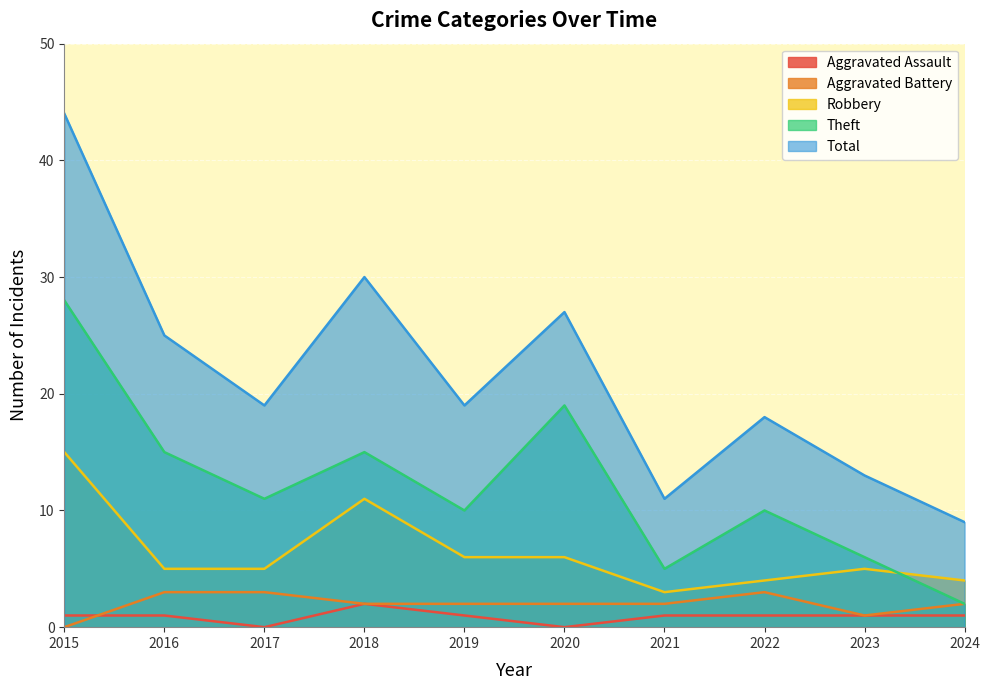

Where is Robbery nearest to the value 9?

2018